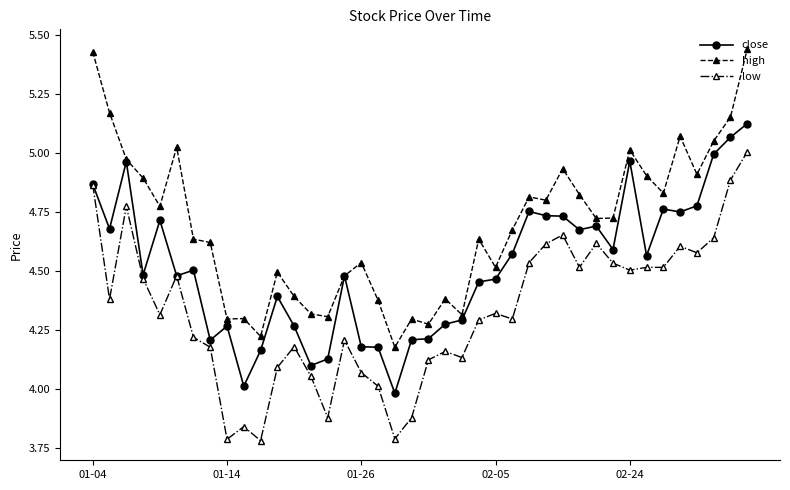

True or false: high and low cross at least once.

False